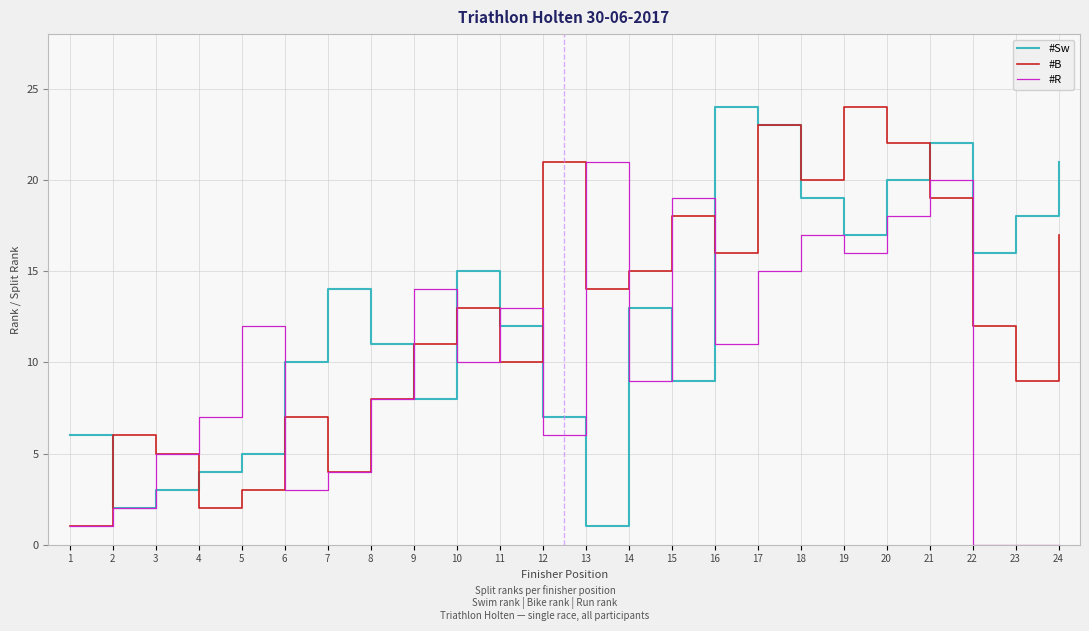

Which series changed the most between 1 and 13?

#R